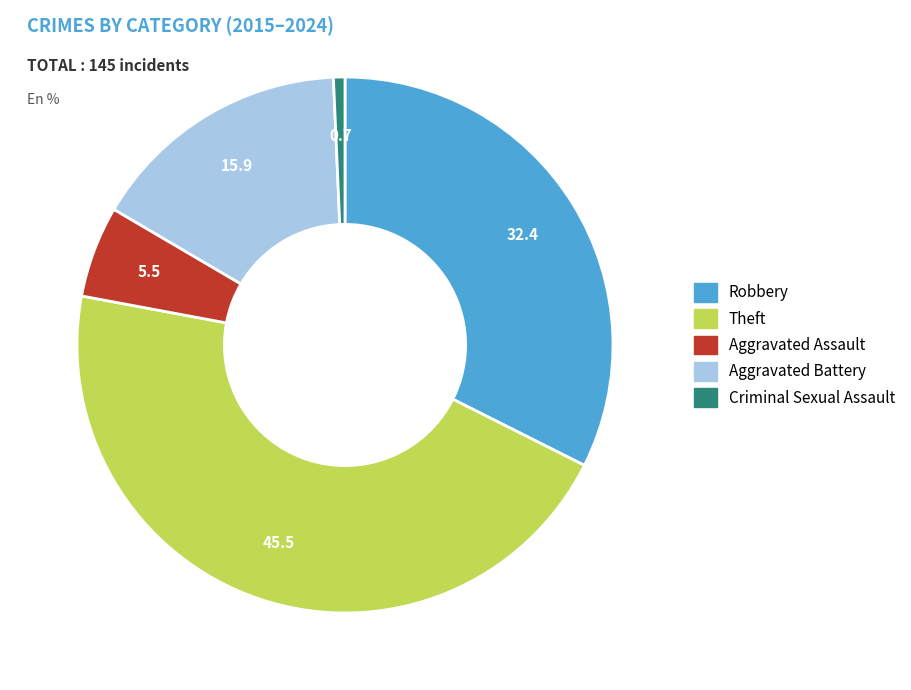

Rank the categories by value from highest to lowest.

Theft, Robbery, Aggravated Battery, Aggravated Assault, Criminal Sexual Assault